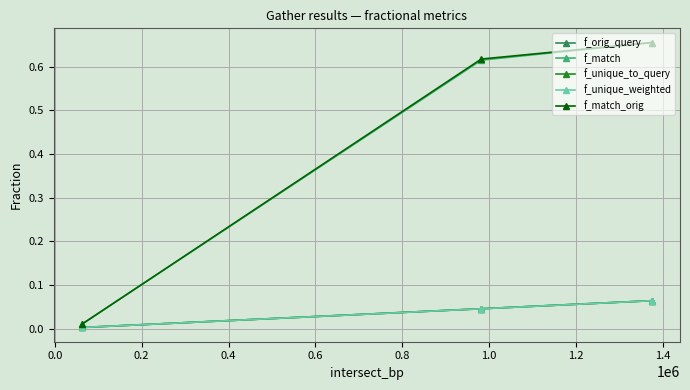

How many lines are shown in the chart?

5